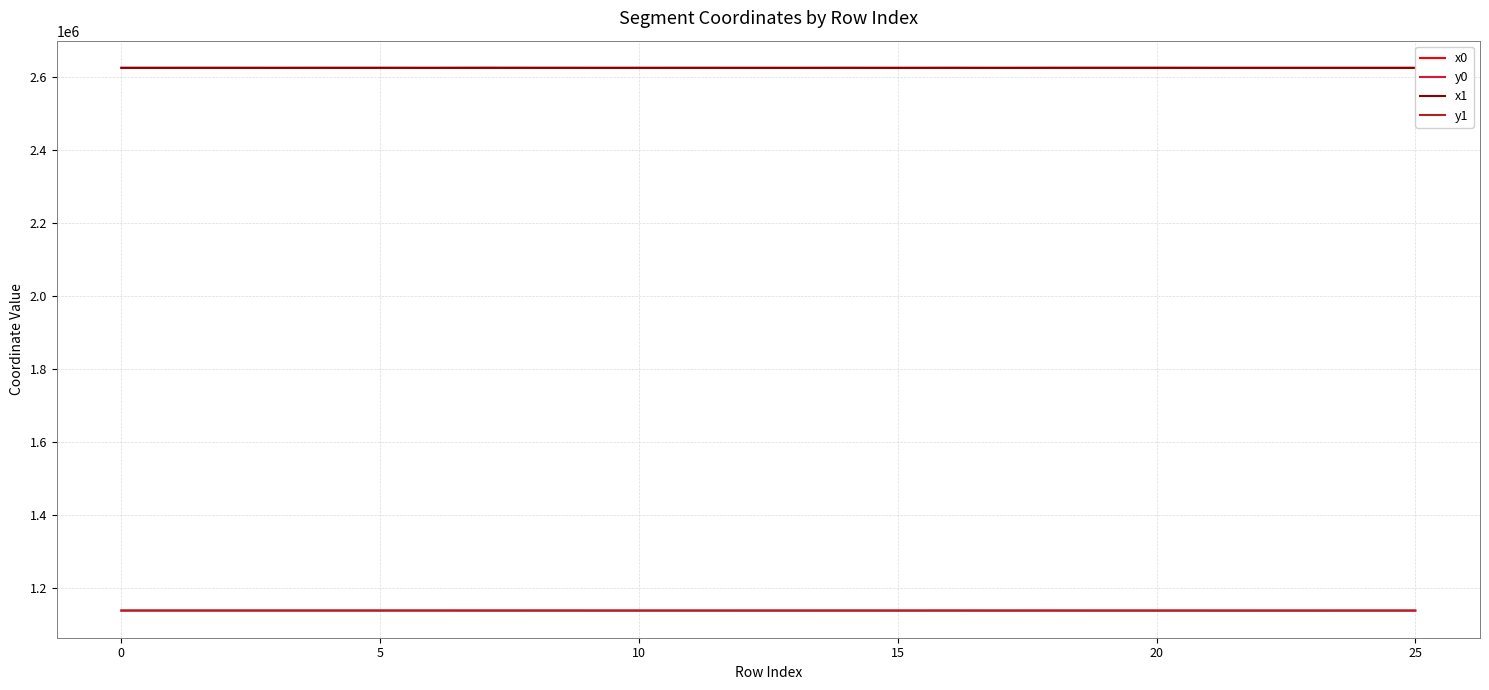

True or false: x0 and y0 intersect in this chart.

False